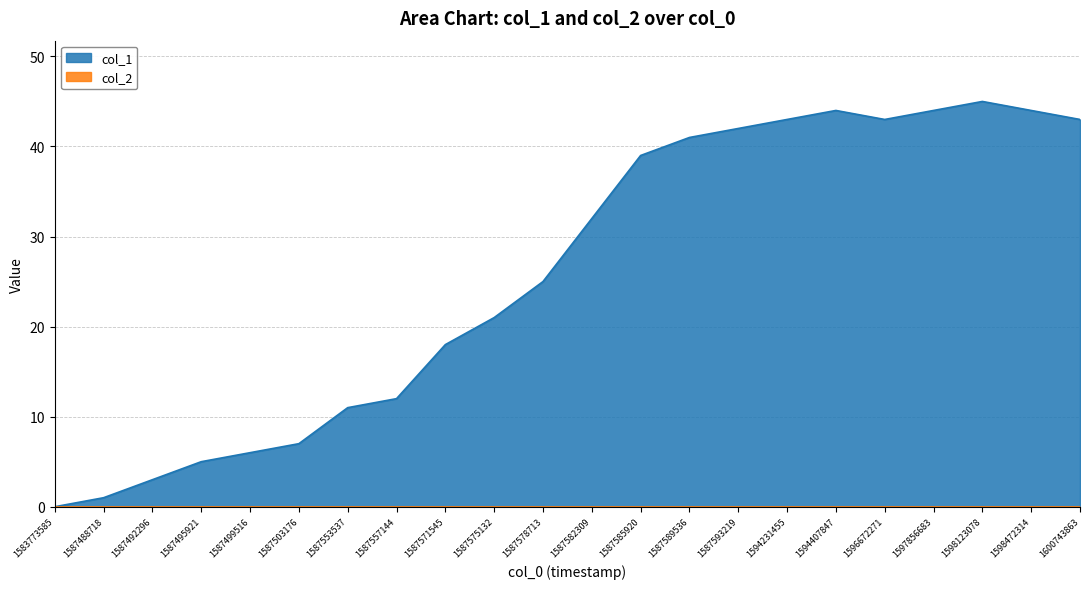

How many lines are shown in the chart?

2